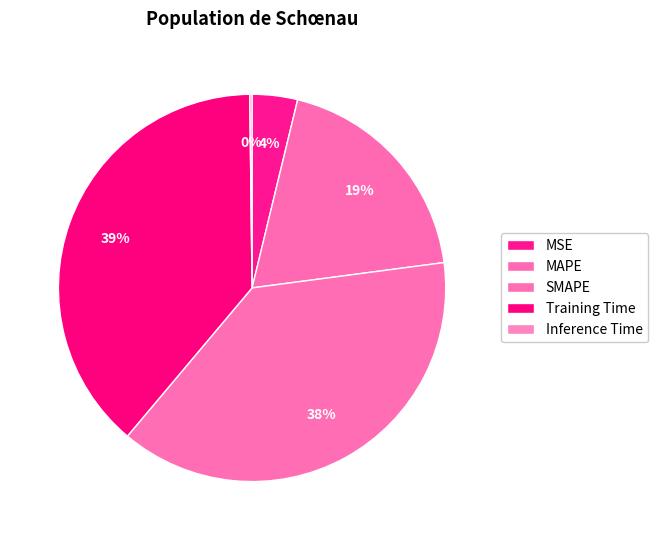

To the nearest percent, what percentage of the pie is MSE?

4%